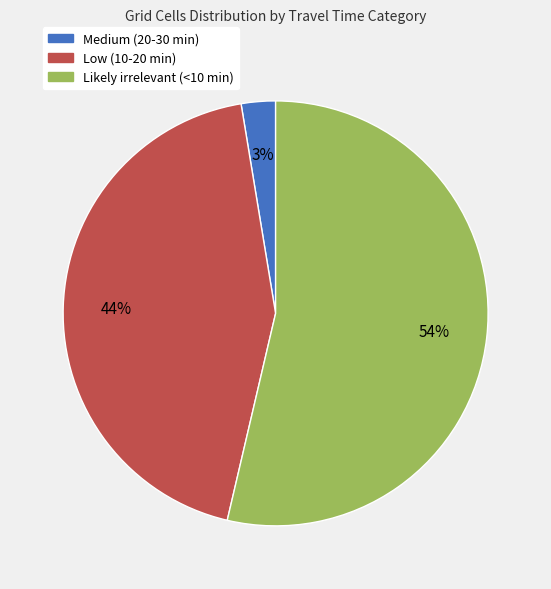

Is Likely irrelevant (<10 min) the majority of the pie?

Yes